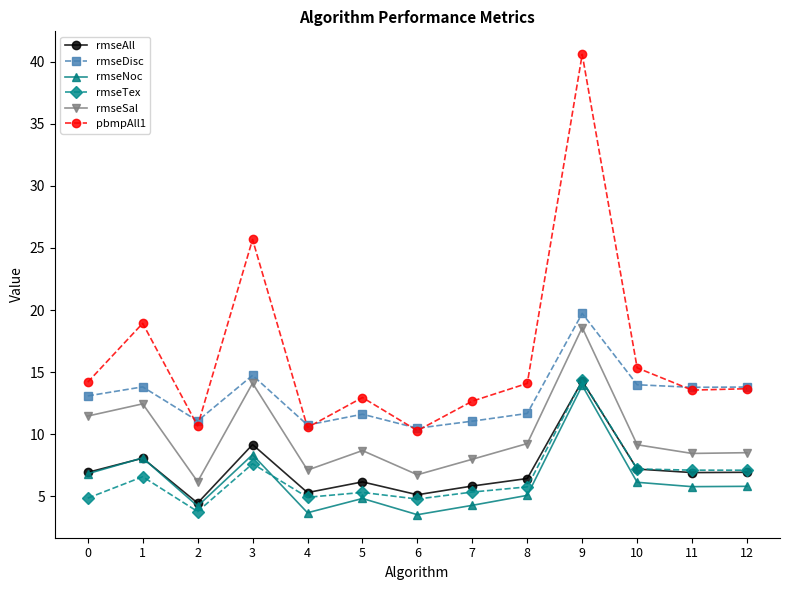

What is the sum of the rmseAll values at 5 and 4?

11.5